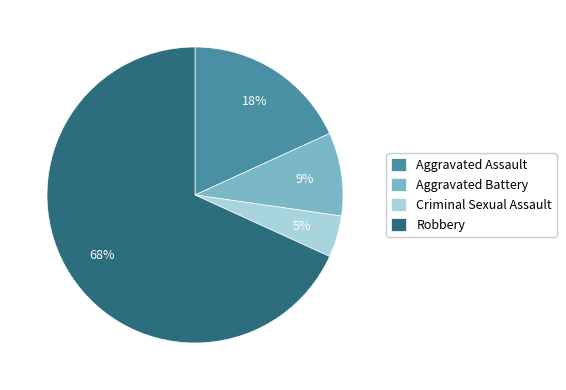

Which slice is the smallest?

Criminal Sexual Assault